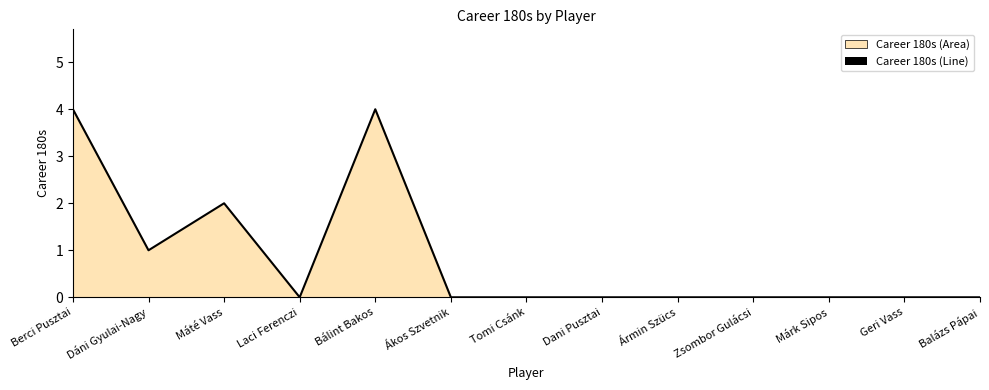

What position from the right is Dani Pusztai?

6